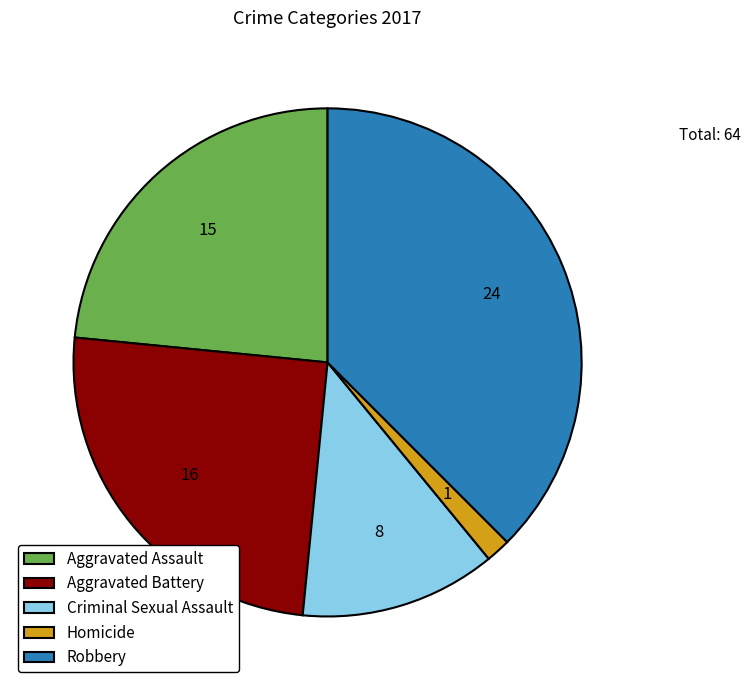

Does Homicide account for over 50% of the chart?

No